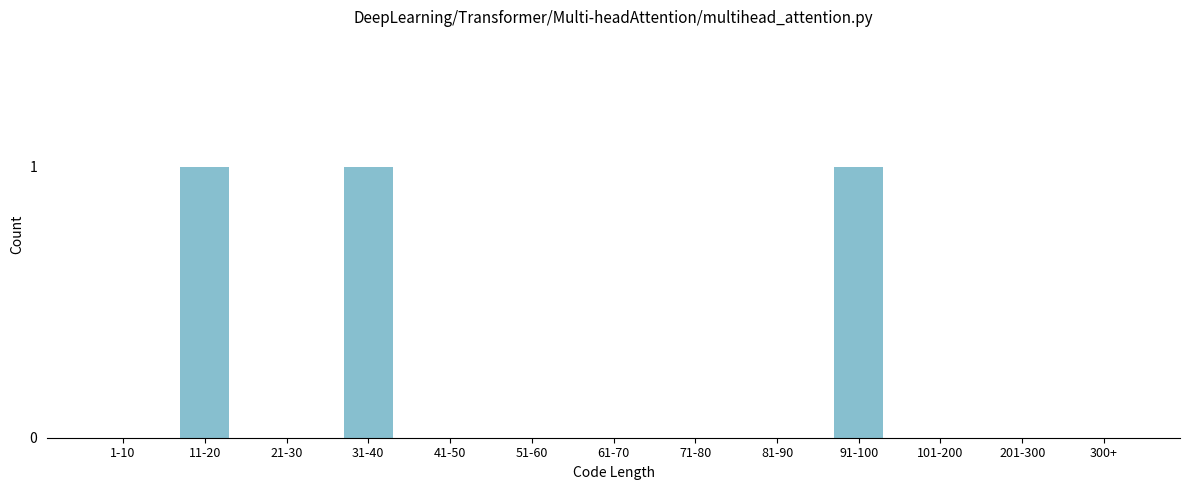

Reading right to left, extract all data points from this chart.

300+=0	201-300=0	101-200=0	91-100=1	81-90=0	71-80=0	61-70=0	51-60=0	41-50=0	31-40=1	21-30=0	11-20=1	1-10=0